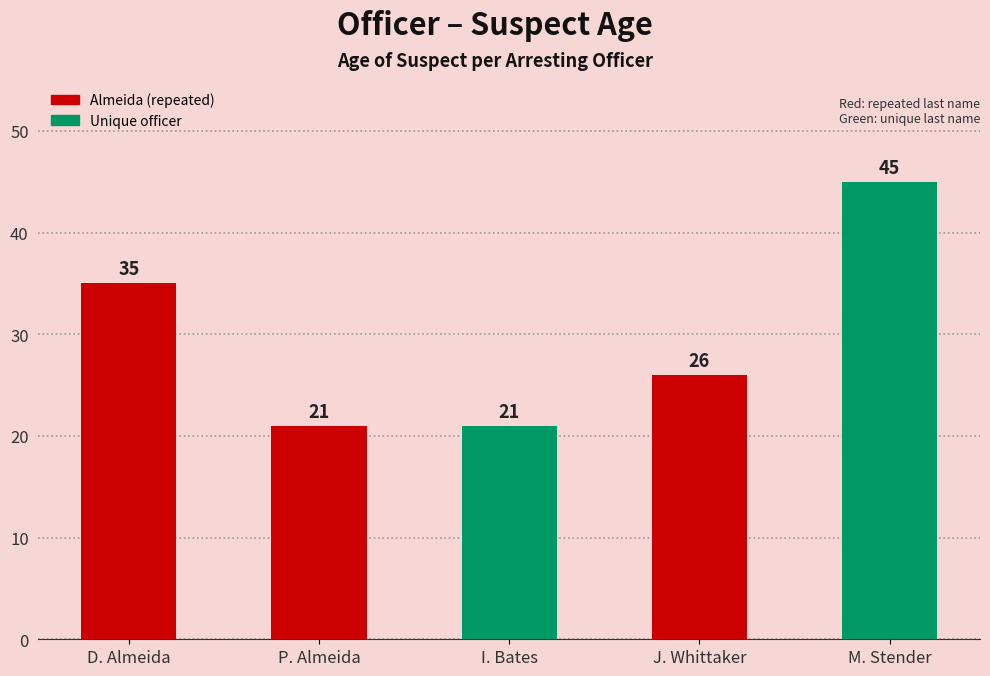

What is the label of the 2nd bar from the right?

J. Whittaker